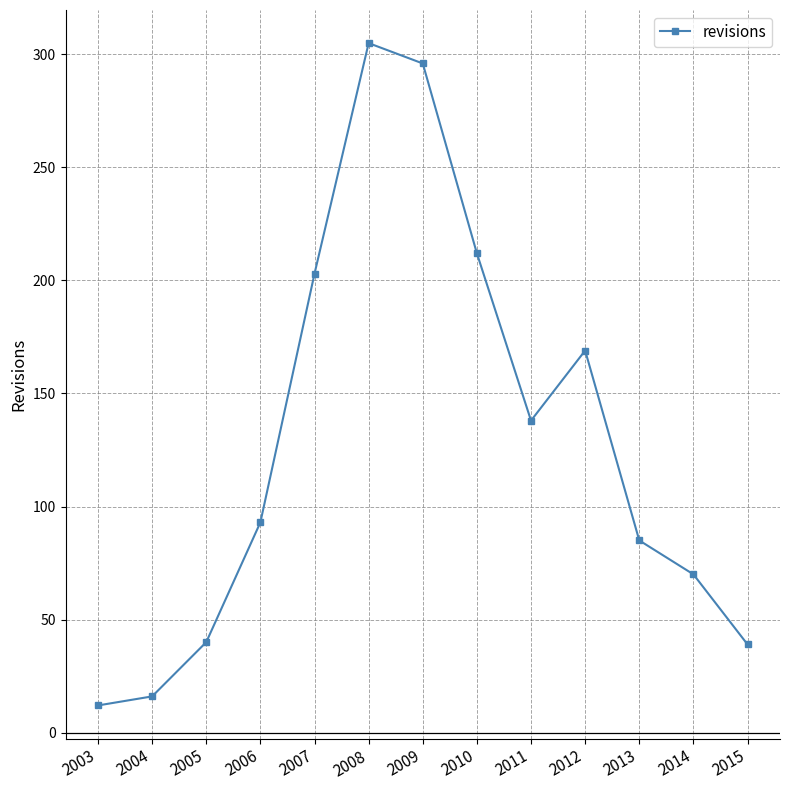

Which label corresponds to the smallest value in the chart?

2003